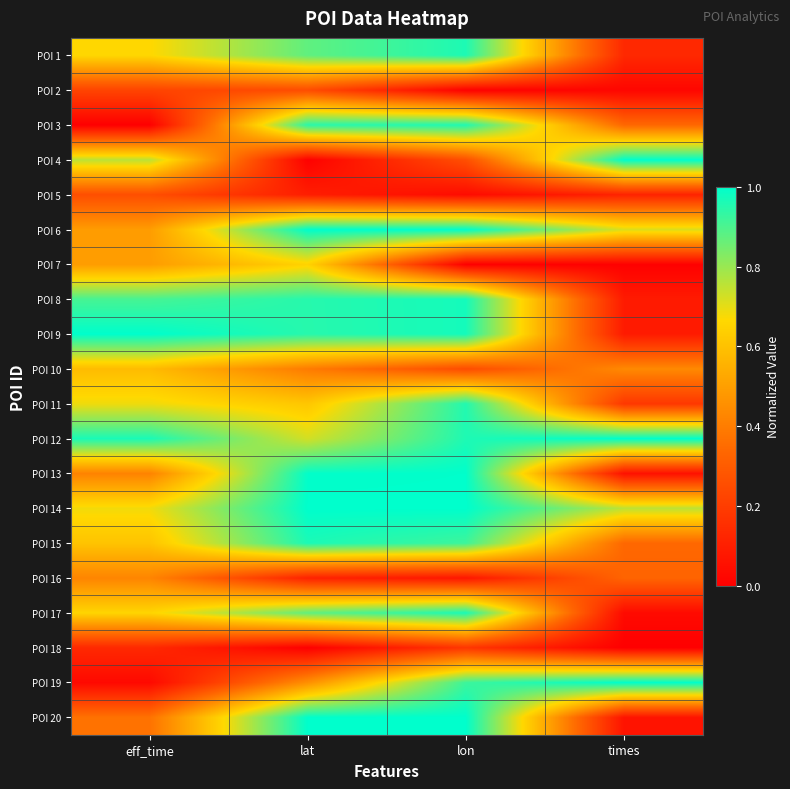

Reading left to right, list all the values displayed in this chart.

POI 1: eff_time=0.7	lat=0.9	lon=1.0	times=0.1
POI 2: eff_time=0.2	lat=0.3	lon=0.0	times=0.0
POI 3: eff_time=0.0	lat=0.9	lon=1.0	times=0.3
POI 4: eff_time=0.8	lat=0.0	lon=0.3	times=1.0
POI 5: eff_time=0.3	lat=0.1	lon=0.0	times=0.1
POI 6: eff_time=0.5	lat=1.0	lon=1.0	times=0.7
POI 7: eff_time=0.5	lat=0.7	lon=0.0	times=0.0
POI 8: eff_time=0.9	lat=0.9	lon=1.0	times=0.1
POI 9: eff_time=1.0	lat=0.9	lon=1.0	times=0.1
POI 10: eff_time=0.6	lat=0.4	lon=0.2	times=0.4
POI 11: eff_time=0.7	lat=0.6	lon=1.0	times=0.2
POI 12: eff_time=1.0	lat=0.7	lon=1.0	times=1.0
POI 13: eff_time=0.4	lat=1.0	lon=1.0	times=0.1
POI 14: eff_time=0.7	lat=1.0	lon=1.0	times=0.8
POI 15: eff_time=0.6	lat=1.0	lon=0.9	times=0.3
POI 16: eff_time=0.4	lat=0.1	lon=0.1	times=0.3
POI 17: eff_time=0.7	lat=0.9	lon=1.0	times=0.0
POI 18: eff_time=0.1	lat=0.0	lon=0.2	times=0.0
POI 19: eff_time=0.0	lat=0.5	lon=0.9	times=1.0
POI 20: eff_time=0.4	lat=1.0	lon=1.0	times=0.1